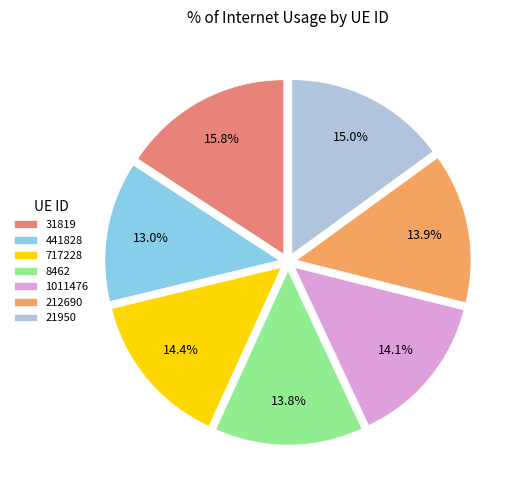

To the nearest percent, what is the difference between the 31819 and 212690 slice percentages?

2%